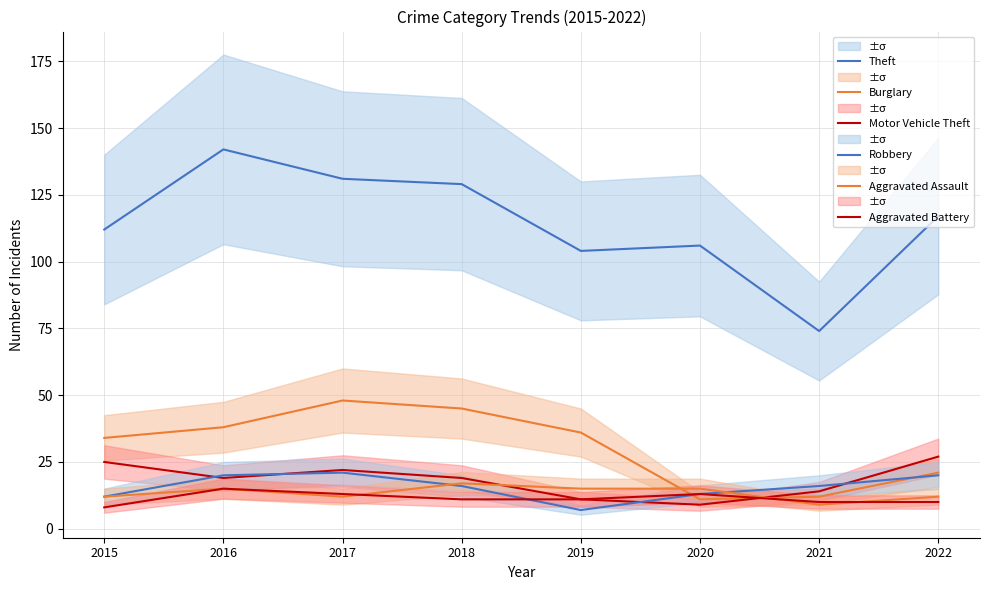

Reading left to right, extract all data points from this chart.

Theft: 2015=112	2016=142	2017=131	2018=129	2019=104	2020=106	2021=74	2022=117
Burglary: 2015=34	2016=38	2017=48	2018=45	2019=36	2020=11	2021=12	2022=21
Motor Vehicle Theft: 2015=25	2016=19	2017=22	2018=19	2019=11	2020=9	2021=14	2022=27
Robbery: 2015=12	2016=20	2017=21	2018=16	2019=7	2020=13	2021=16	2022=20
Aggravated Assault: 2015=12	2016=15	2017=12	2018=17	2019=15	2020=15	2021=9	2022=12
Aggravated Battery: 2015=8	2016=15	2017=13	2018=11	2019=11	2020=13	2021=10	2022=10